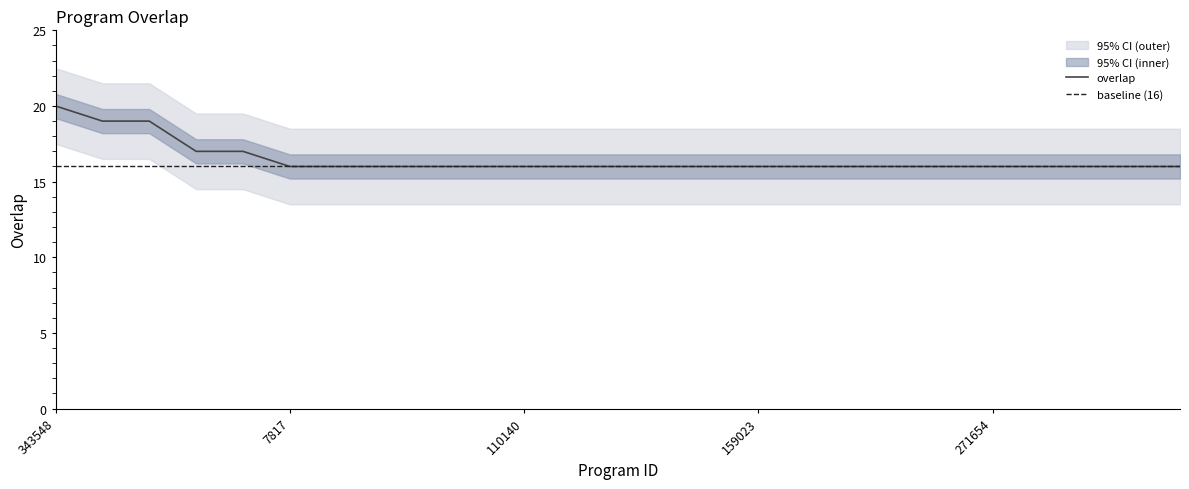

The value at 133326 is 16. True or false?

True